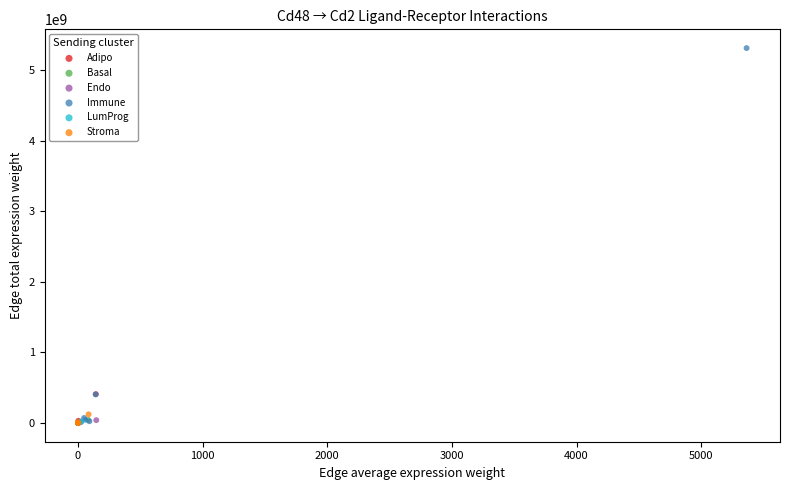

Which series reaches the maximum Y coordinate?

Immune